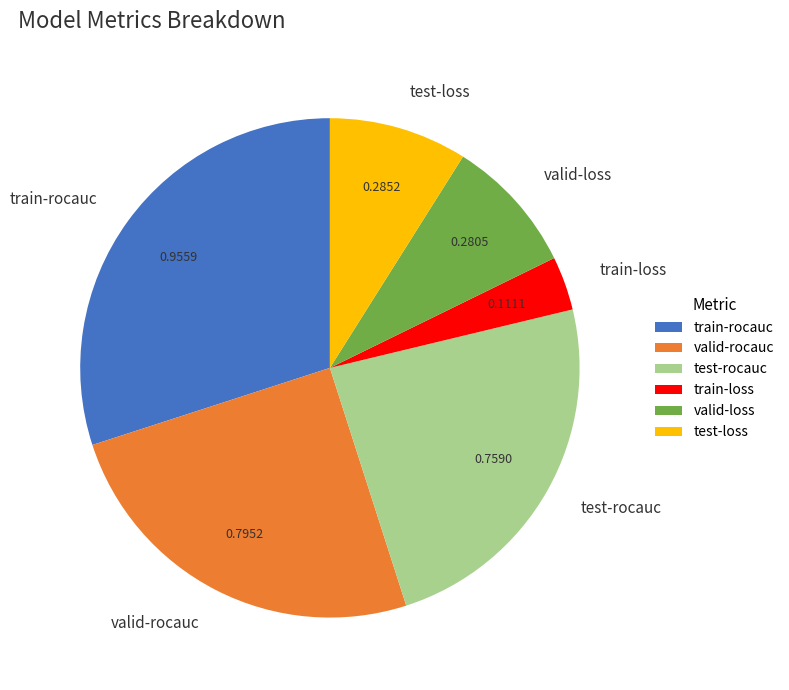

Does valid-loss represent more than half of the total?

No